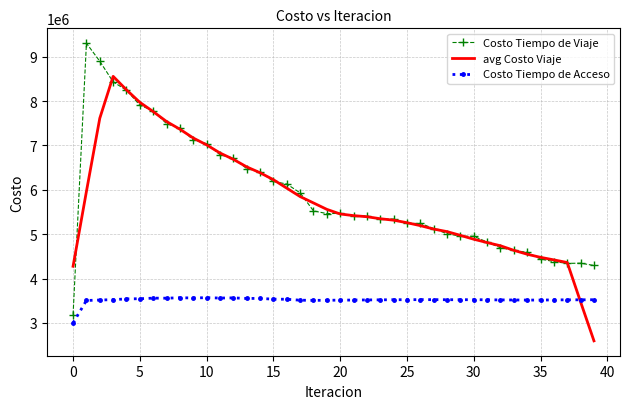

What is the maximum value for Costo Tiempo de Acceso?

3569907.8